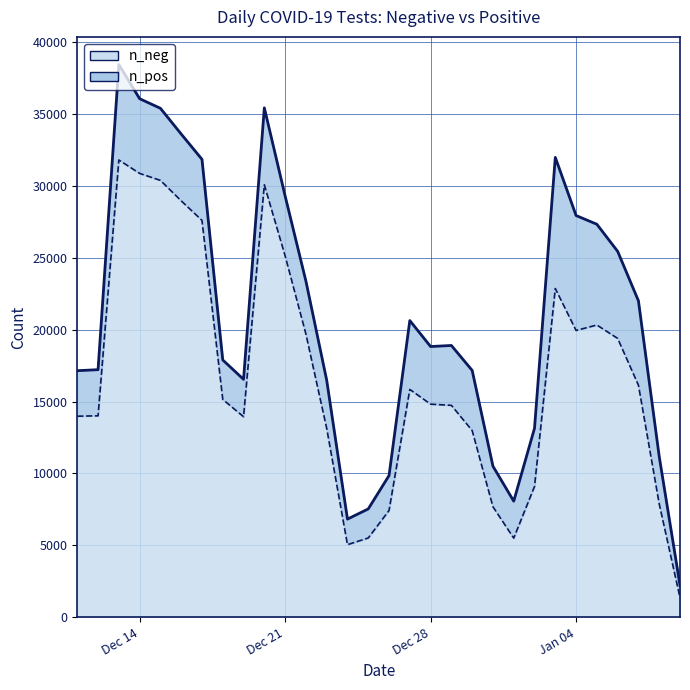

Rank the series by their maximum value, from lowest to highest.

n_pos, n_neg